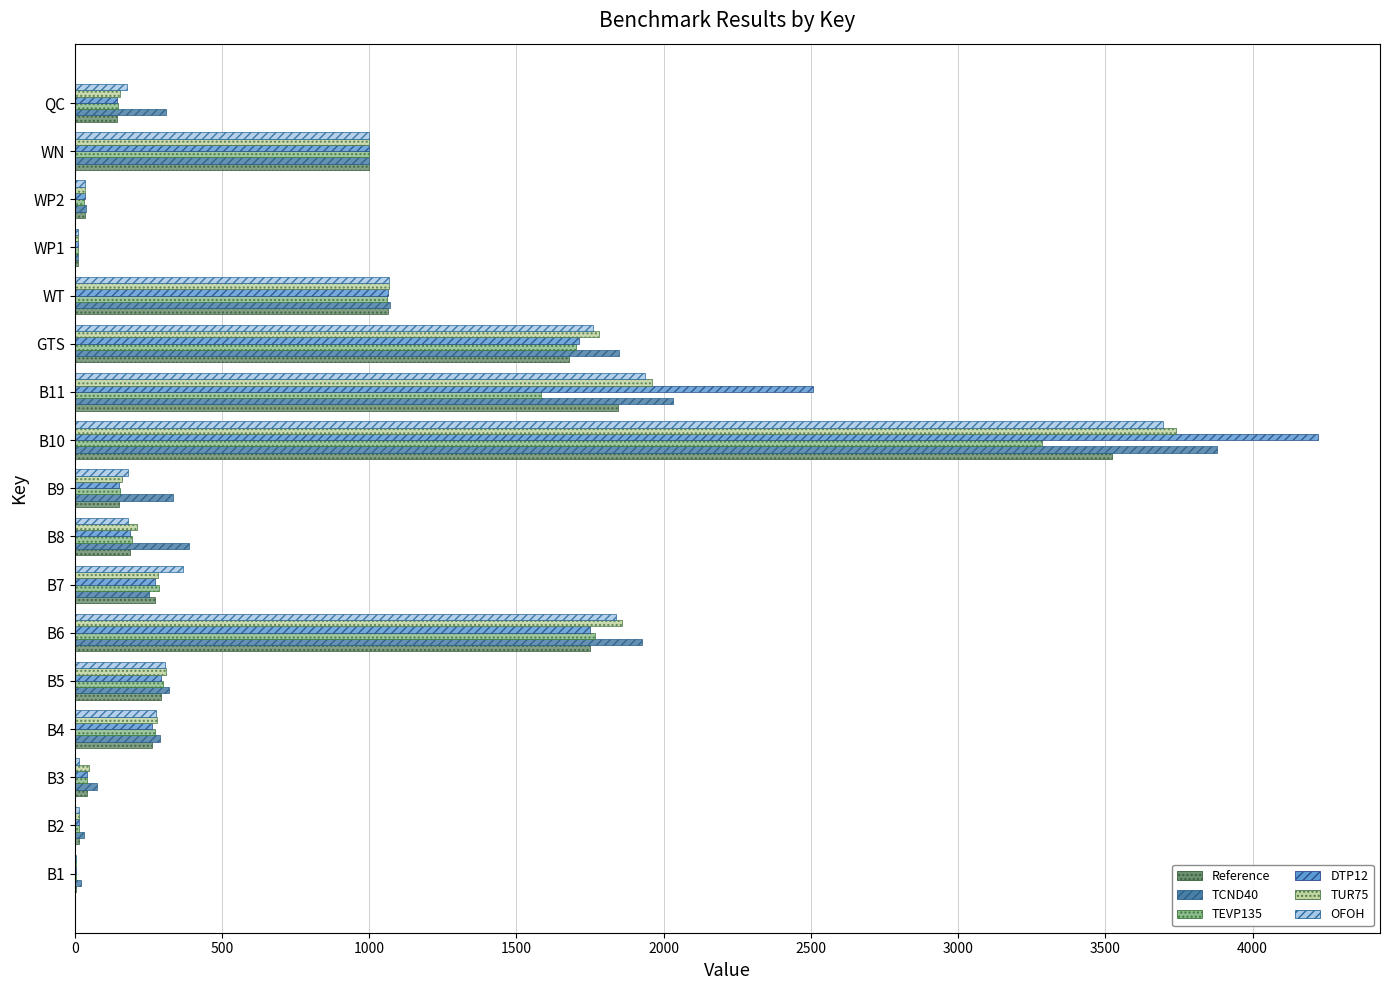

Is the value of OFOH at QC greater than the value of TUR75 at WP2?

Yes